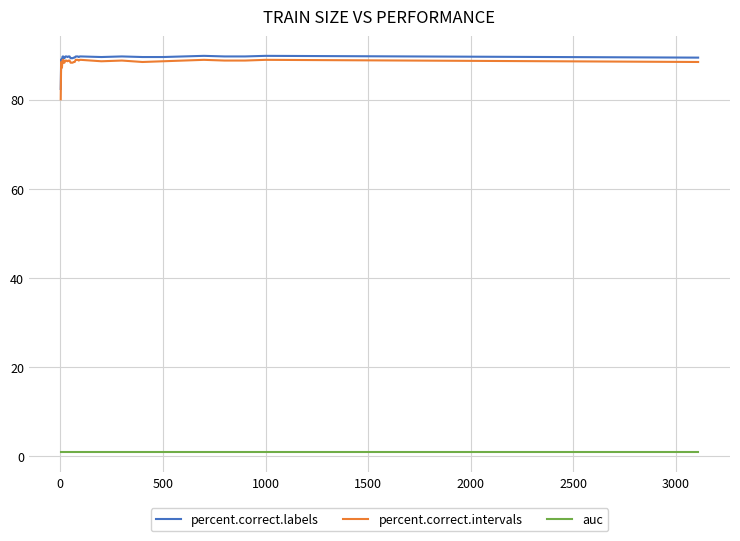

How many distinct data groups are displayed?

3